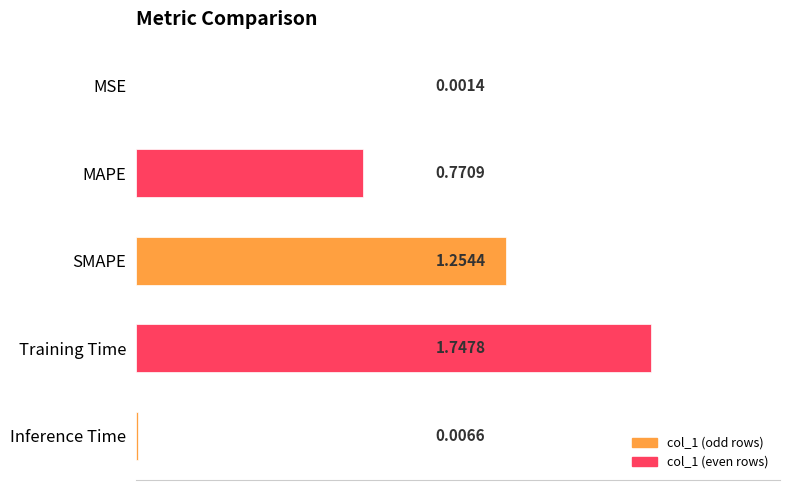

Where is the data nearest to the value 0?

MSE